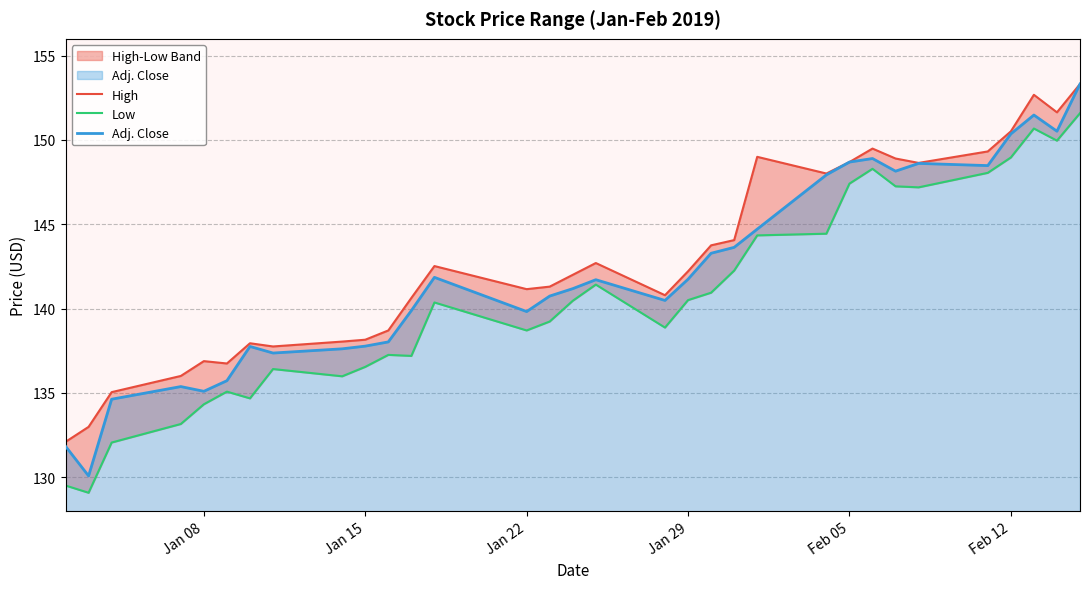

Rank the series by their average value, from lowest to highest.

Low, Adj. Close, High